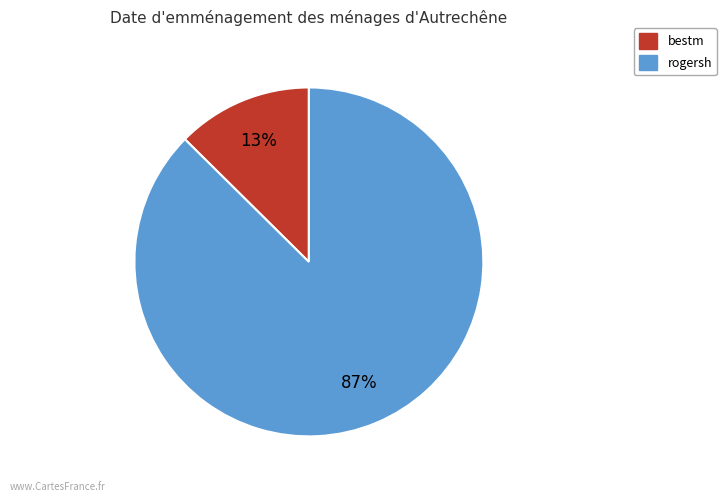

To the nearest percent, what is the average slice percentage?

50%